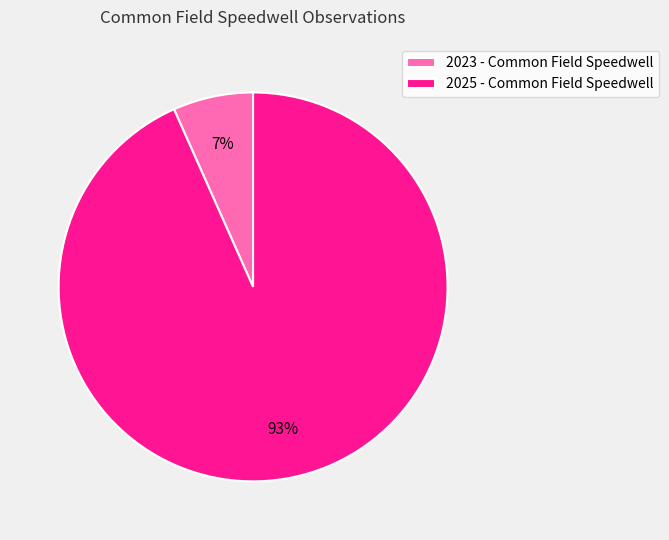

Which category has the smallest portion of the pie?

2023 - Common Field Speedwell